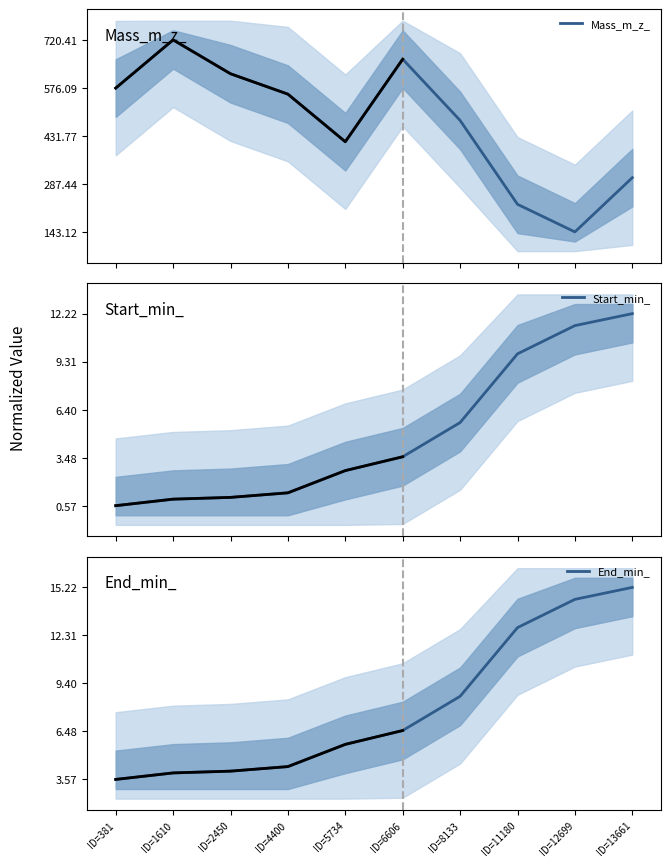

Between ID=11180 and ID=1610, which is larger?

ID=1610